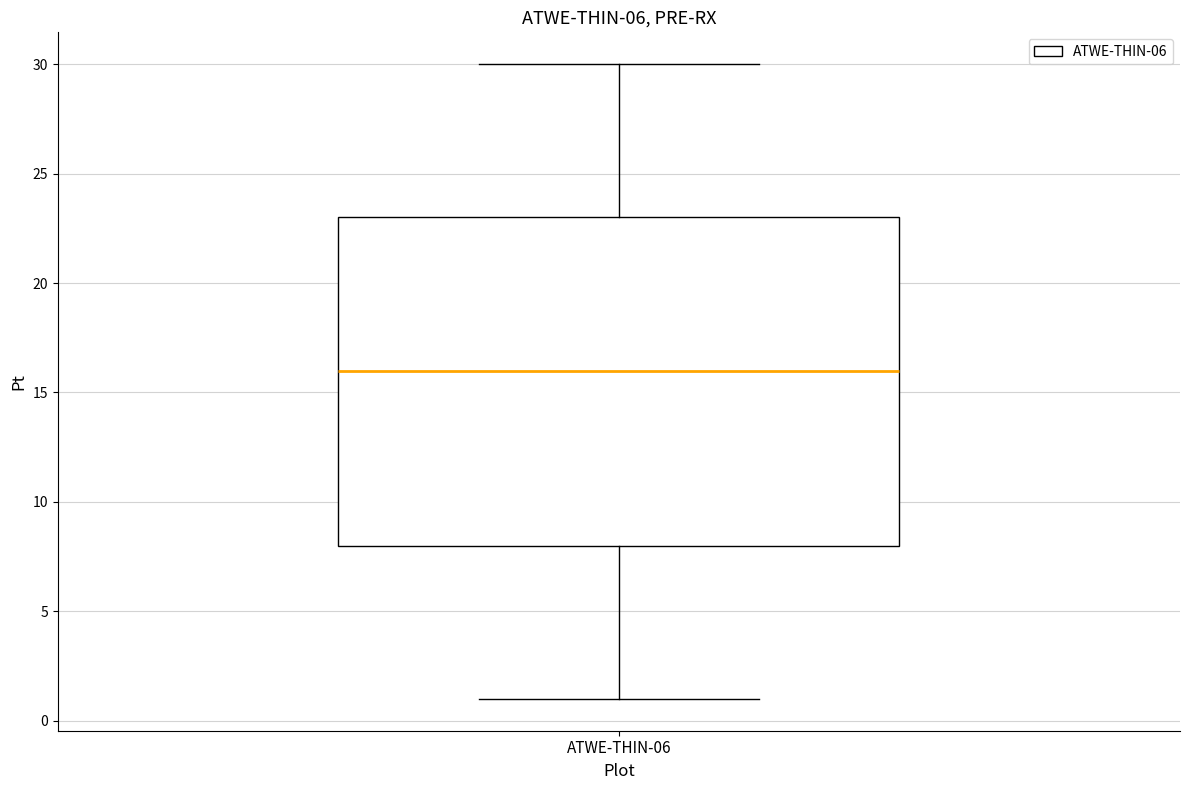

Where is the upper edge of the box for ATWE-THIN-06 on the y-axis? The values are not printed on the chart, so give them approximately, as read against the axis.

23